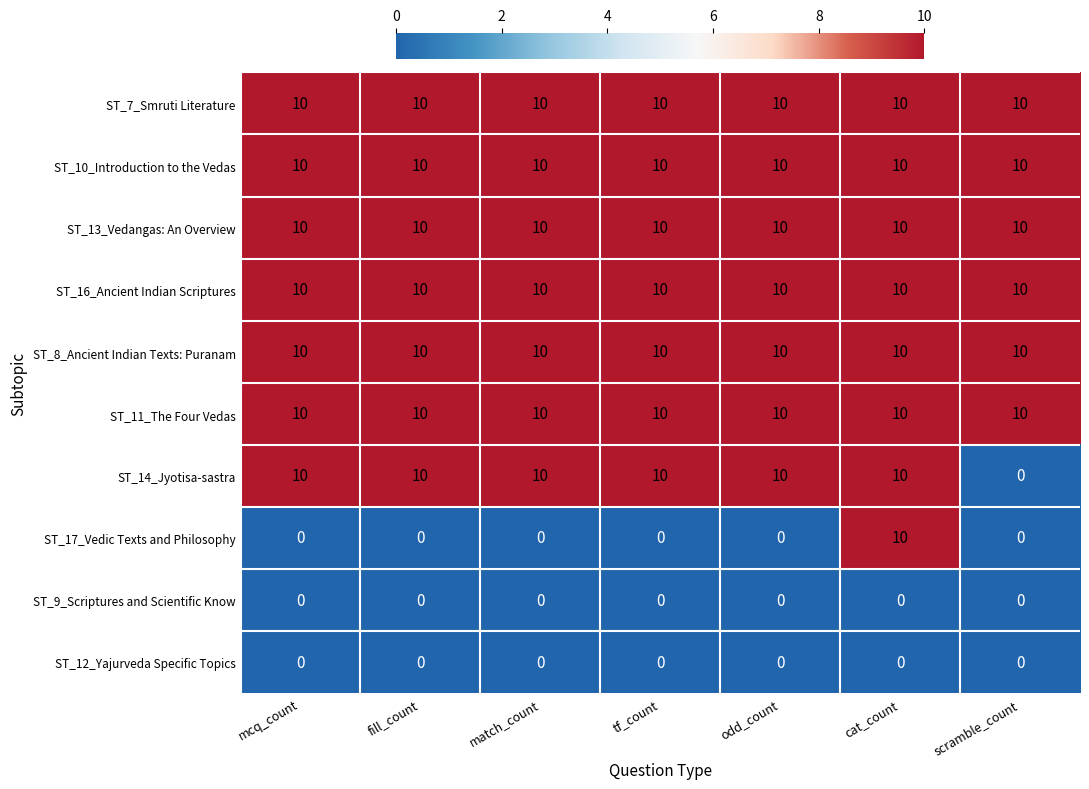

The ST_14_Jyotisa-sastra series shows 10 at fill_count. True or false?

True